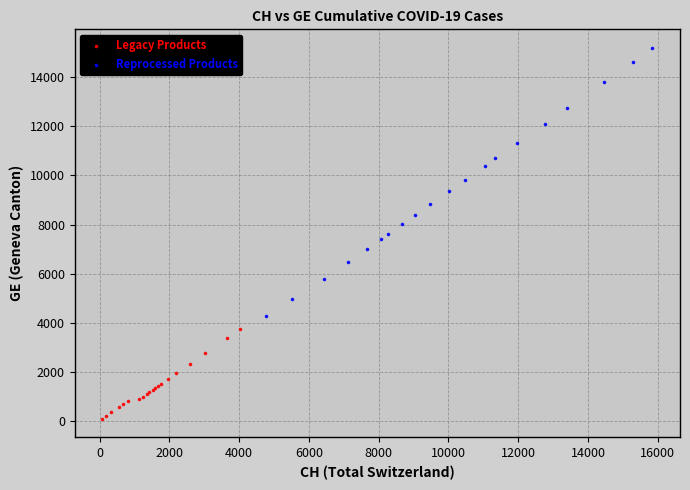

Which series contains the lowest Y value?

Legacy Products